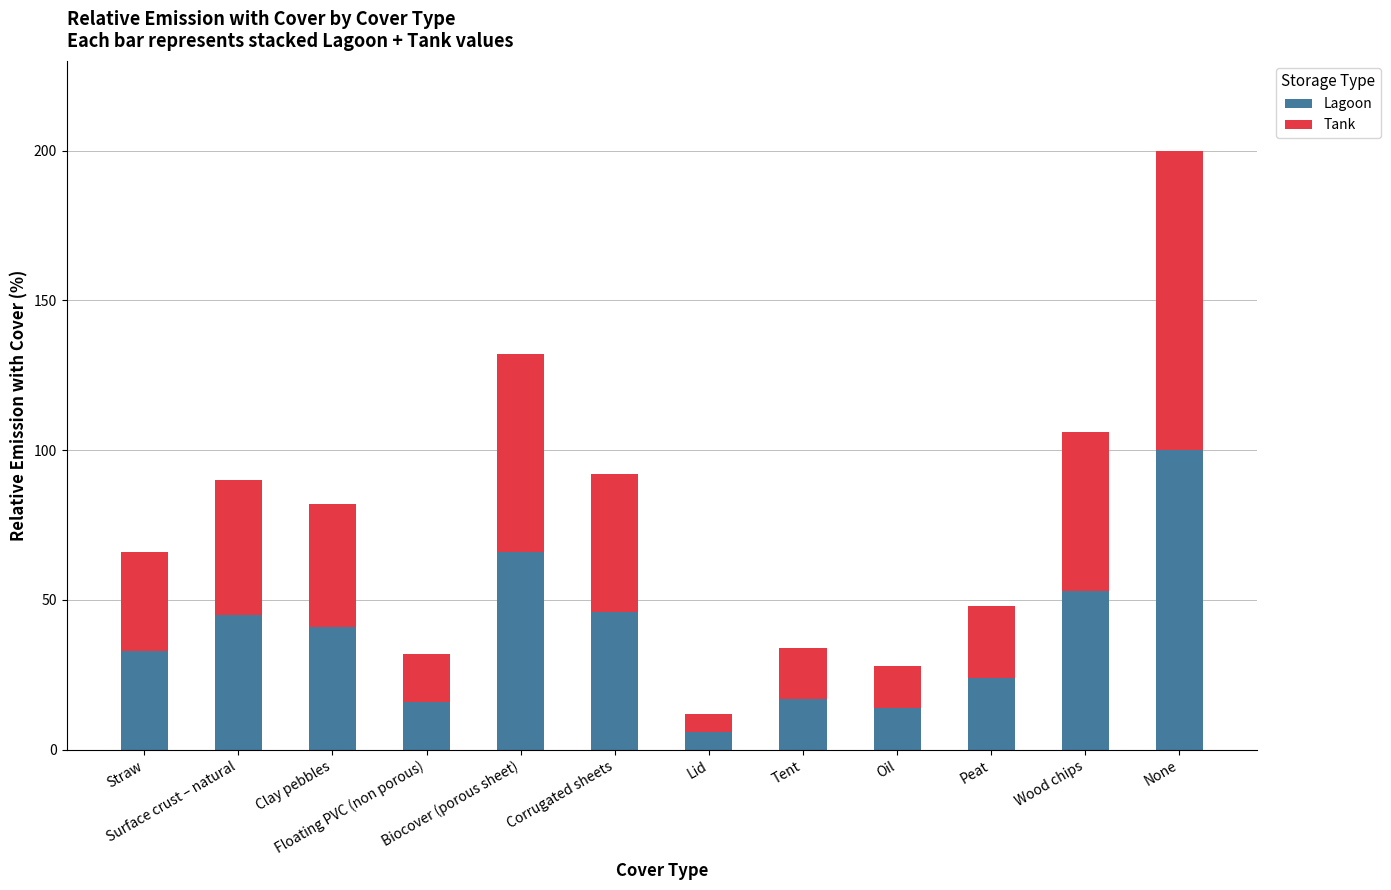

What is the value of the Lagoon bar at the 9th from the left?

14